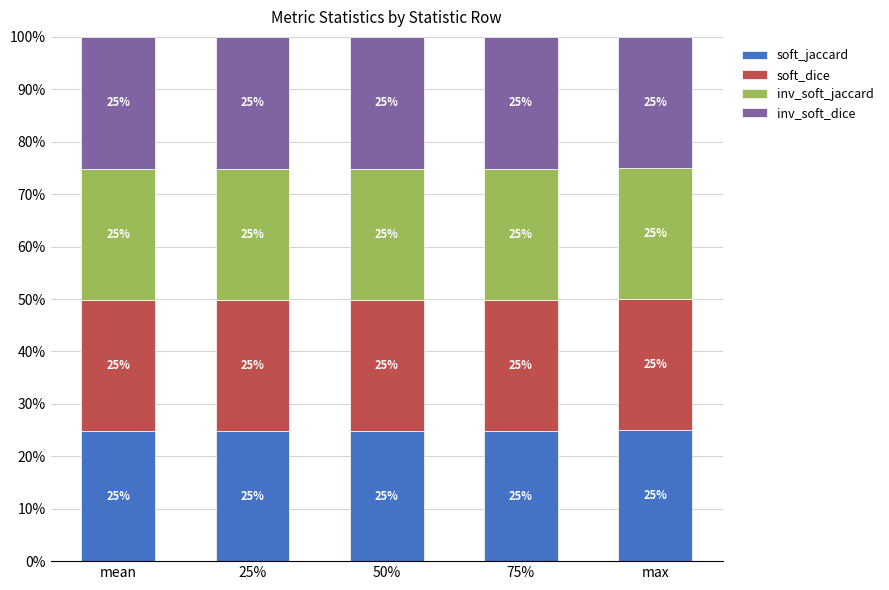

What is the minimum value for soft_jaccard?

24.7